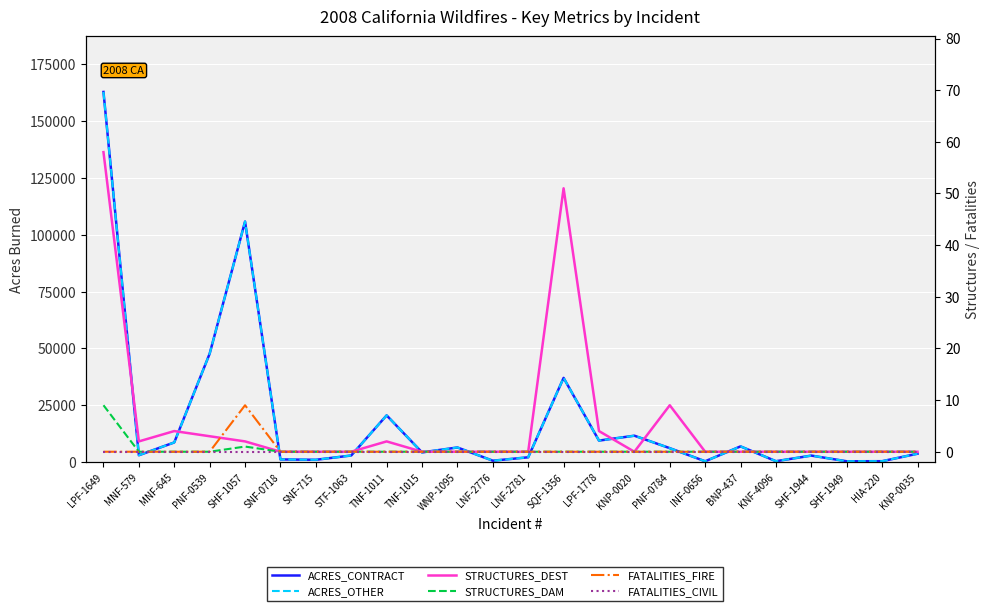

Where is the first local minimum for ACRES_CONTRACT?

MNF-579